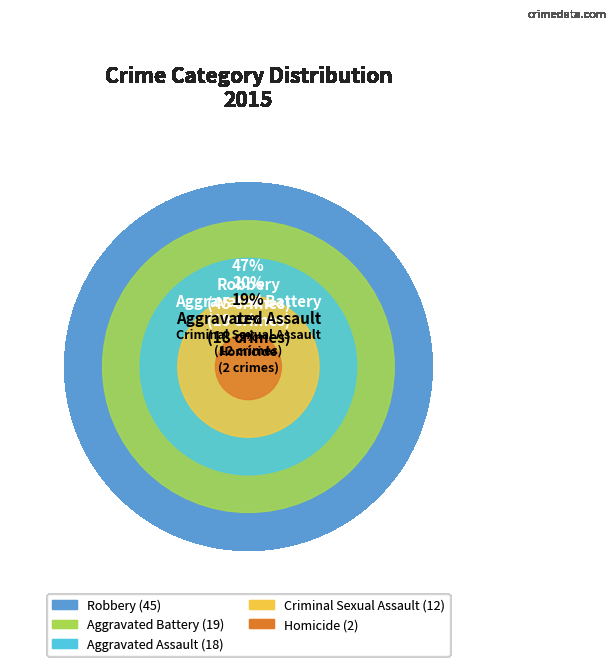

How many slices are in this pie chart?

5